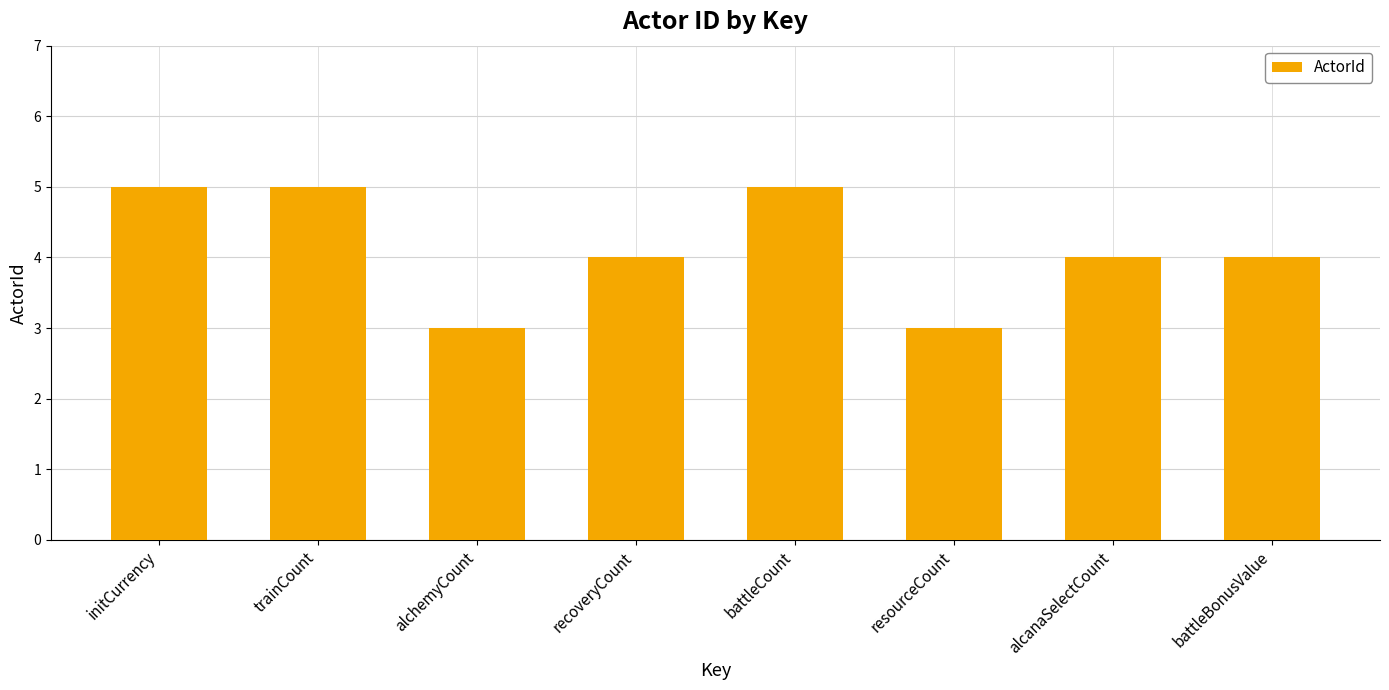

What is the ratio of the value at recoveryCount to the value at trainCount?

0.8